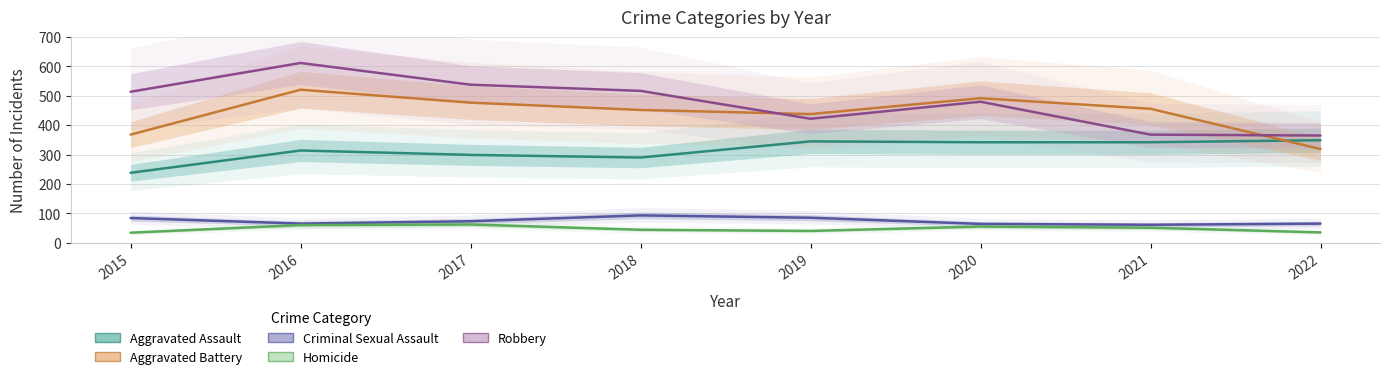

Which series has the largest total across all categories?

Robbery